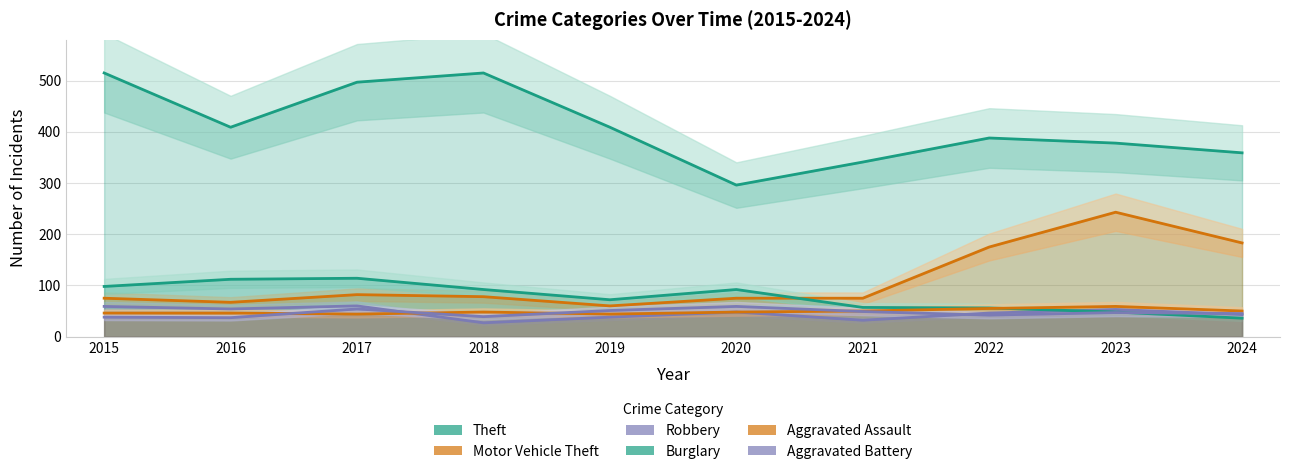

What value does the Motor Vehicle Theft series have at 2022, to the nearest 5?

175